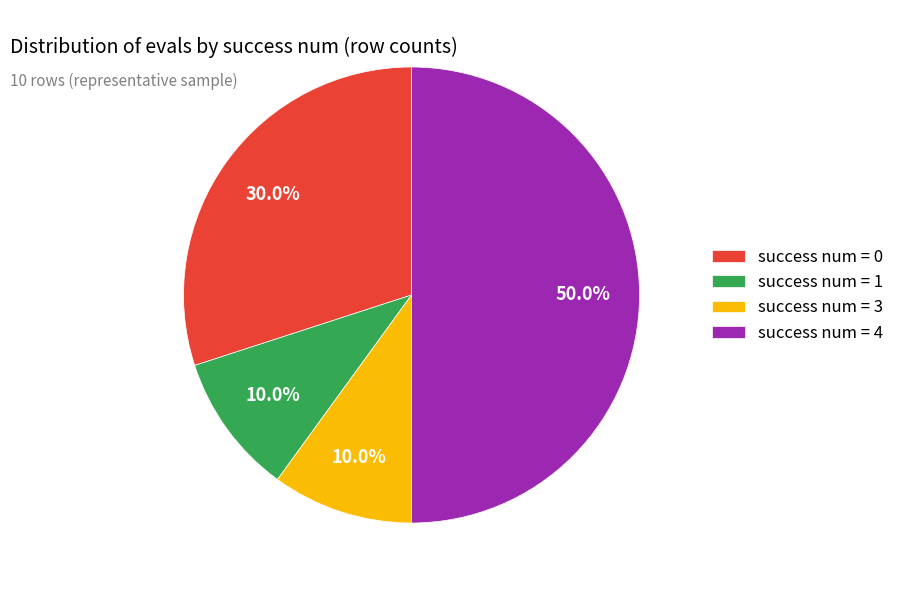

Is success num = 1 the majority of the pie?

No